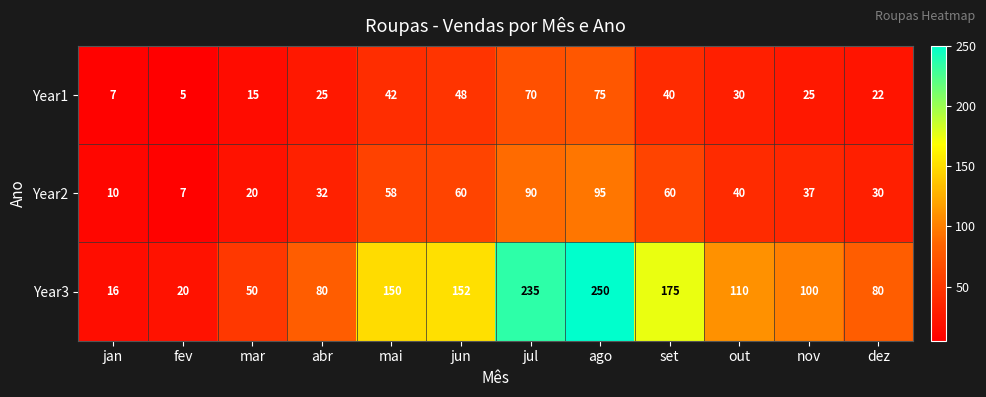

Which label corresponds to the largest value in the chart?

ago